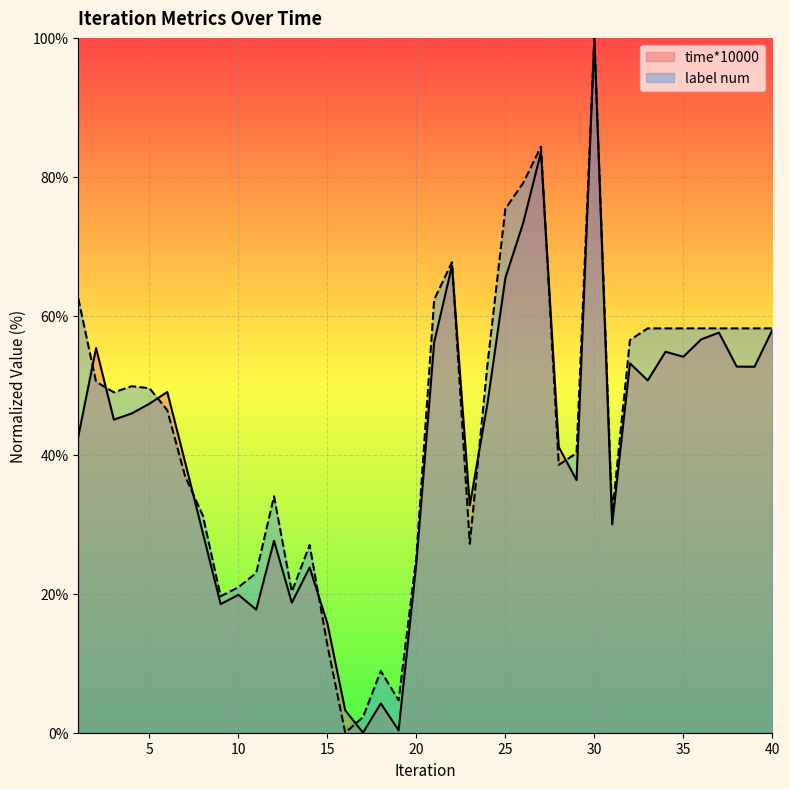

Where is the first local minimum for label num?

3